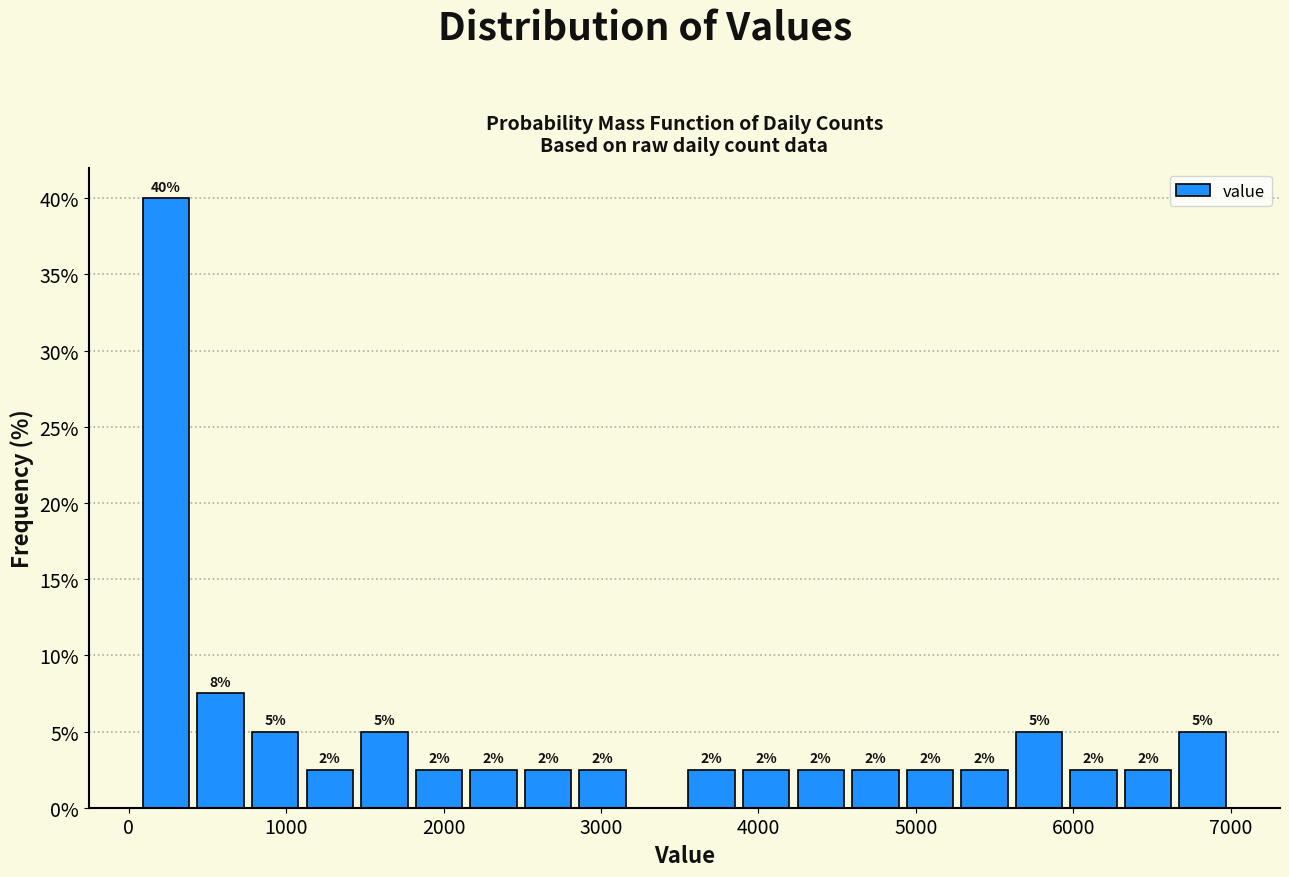

Read against the x-axis, roughly where is the centre of the tallest bar?

200